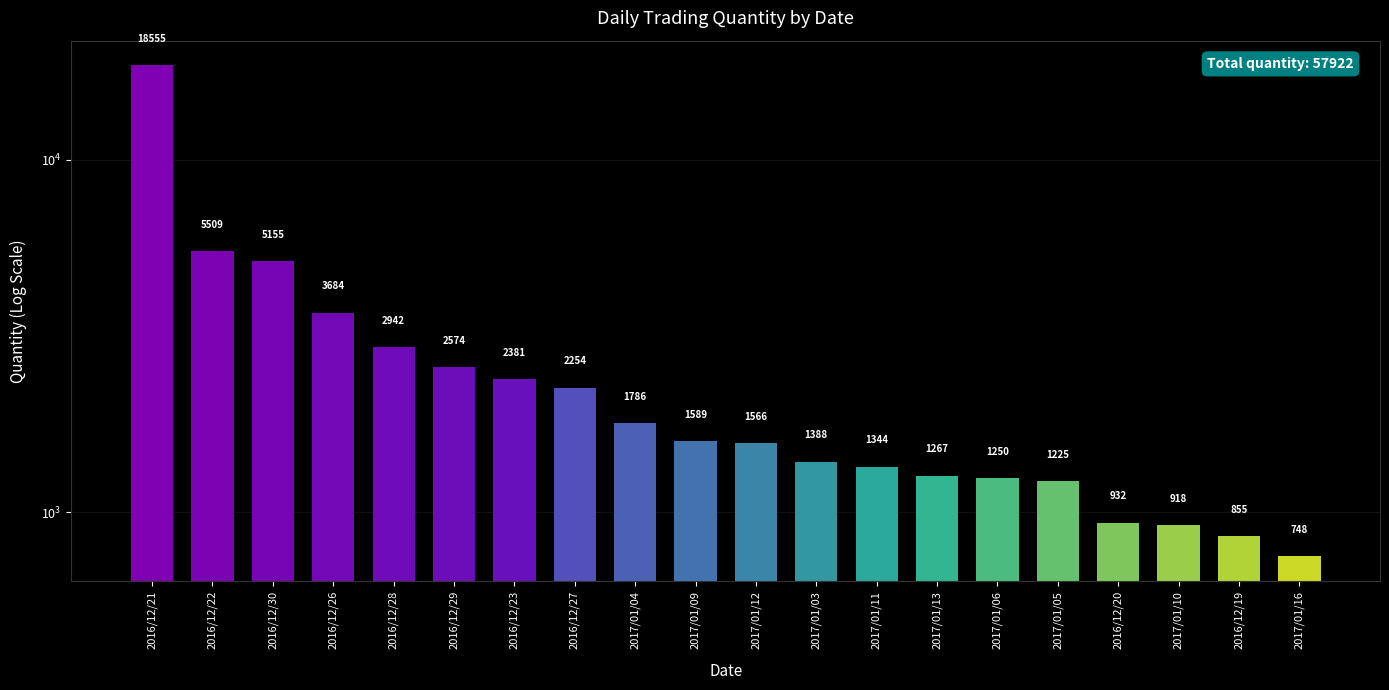

Which label corresponds to the smallest value in the chart?

2017/01/16